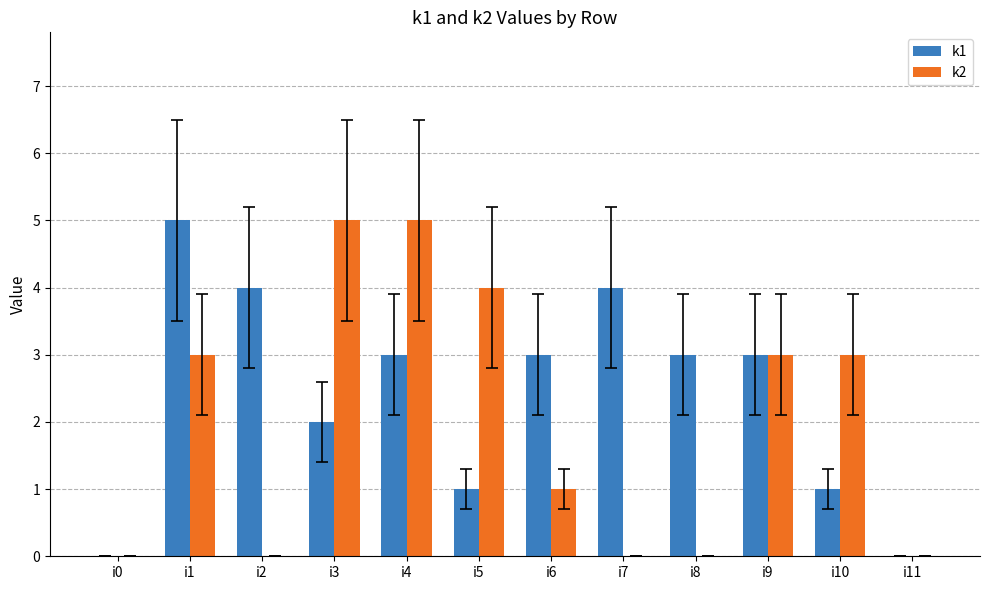

The value of k1 at i2 is 4. True or false?

True